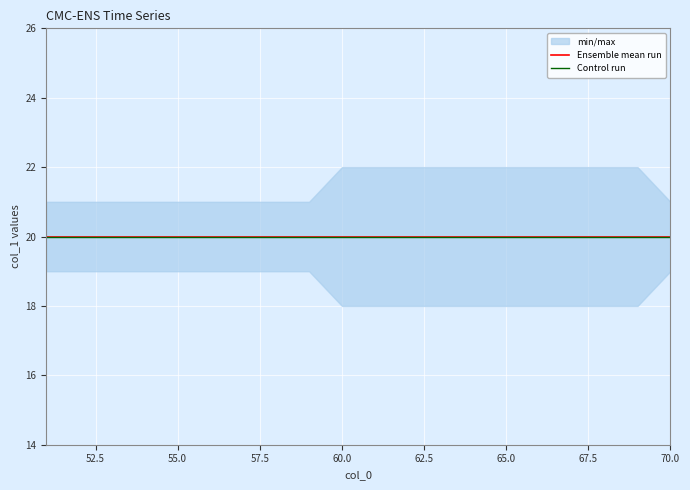

Count the number of categories in the chart.

20